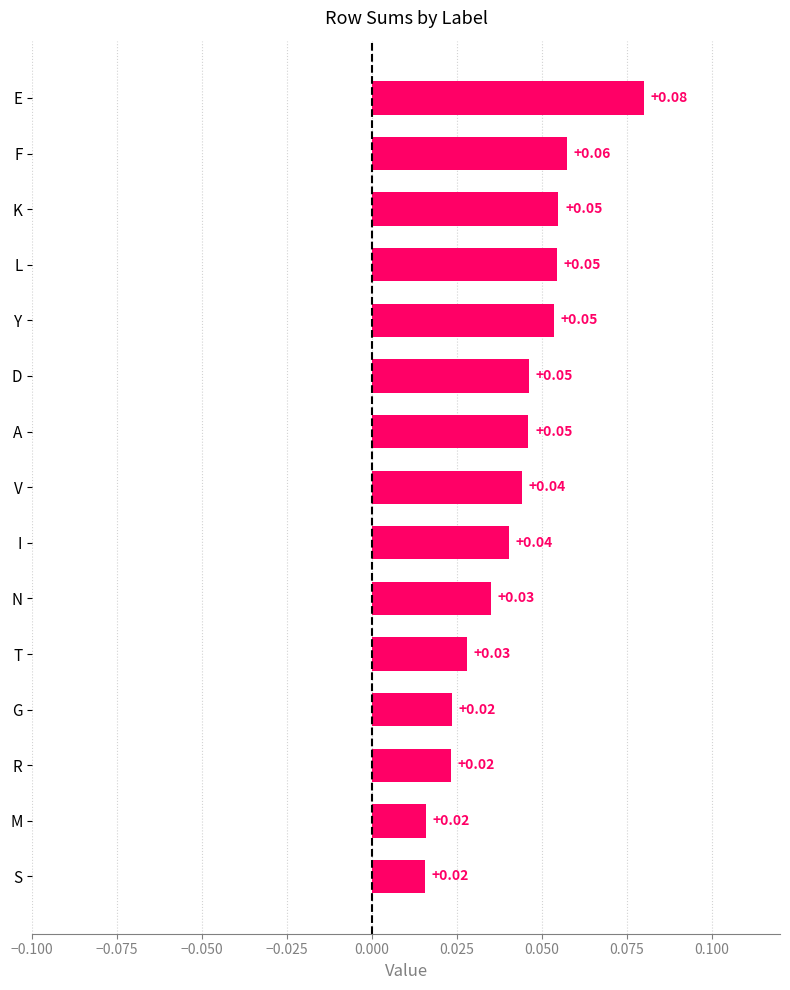

Between F and Y, which is larger?

F